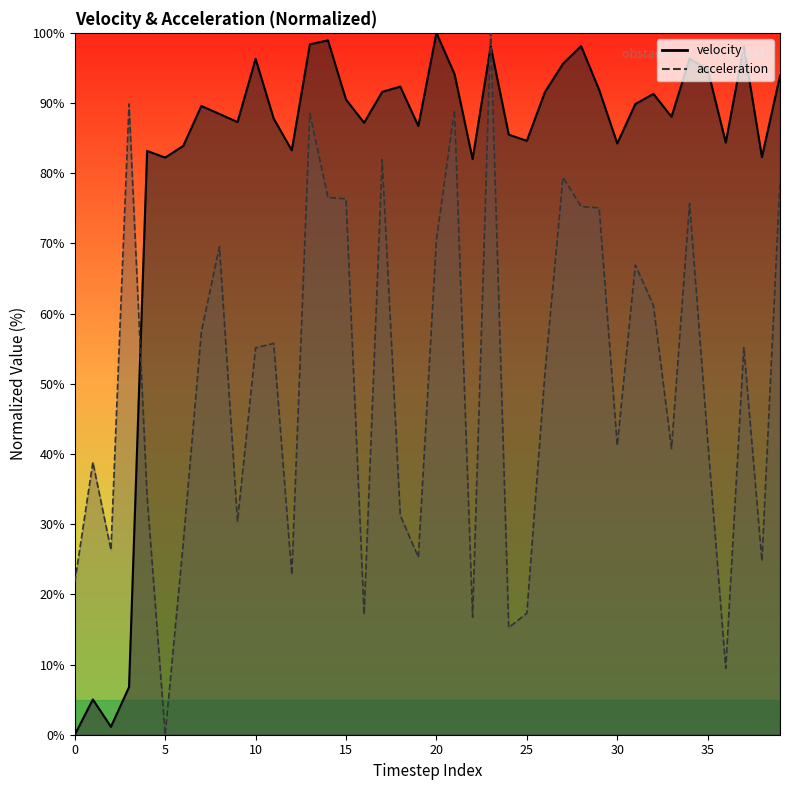

How many lines are shown in the chart?

2